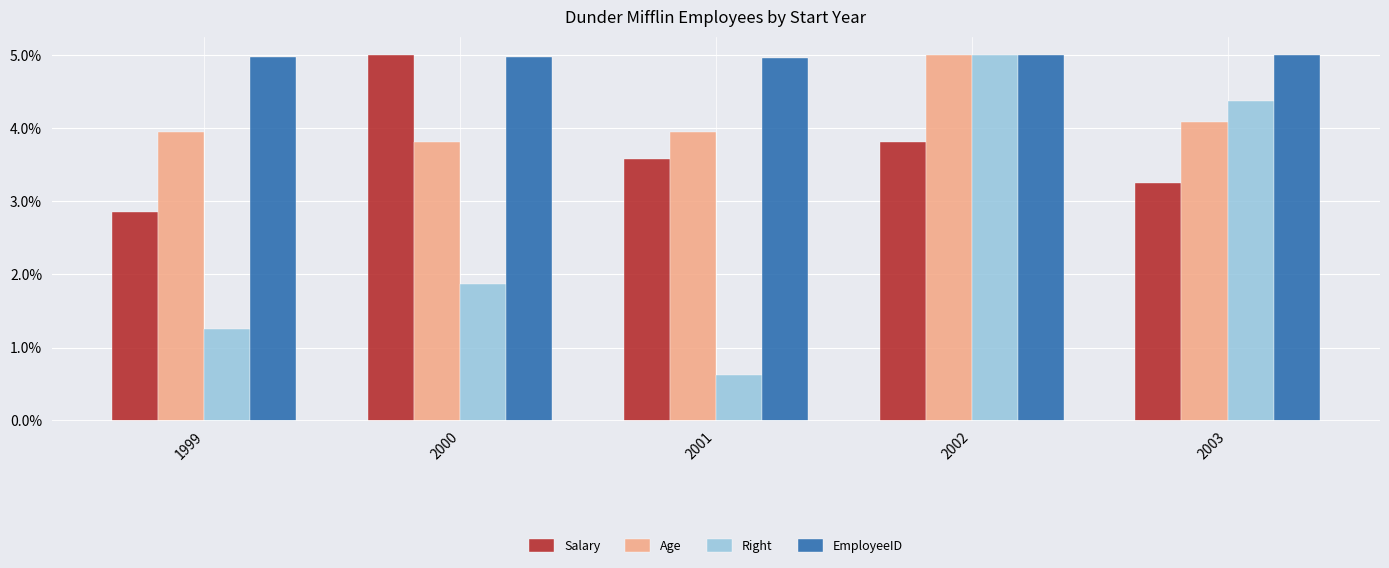

The value of EmployeeID at 2001 is 8.4. True or false?

False